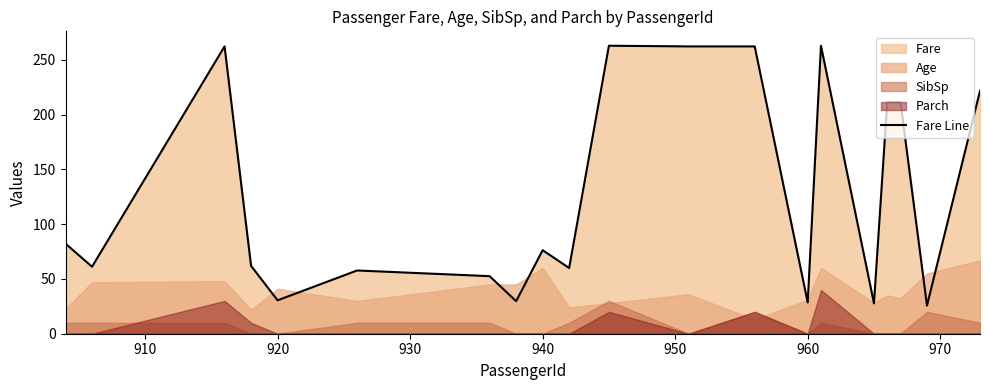

What is the minimum value for Fare Line?

25.7